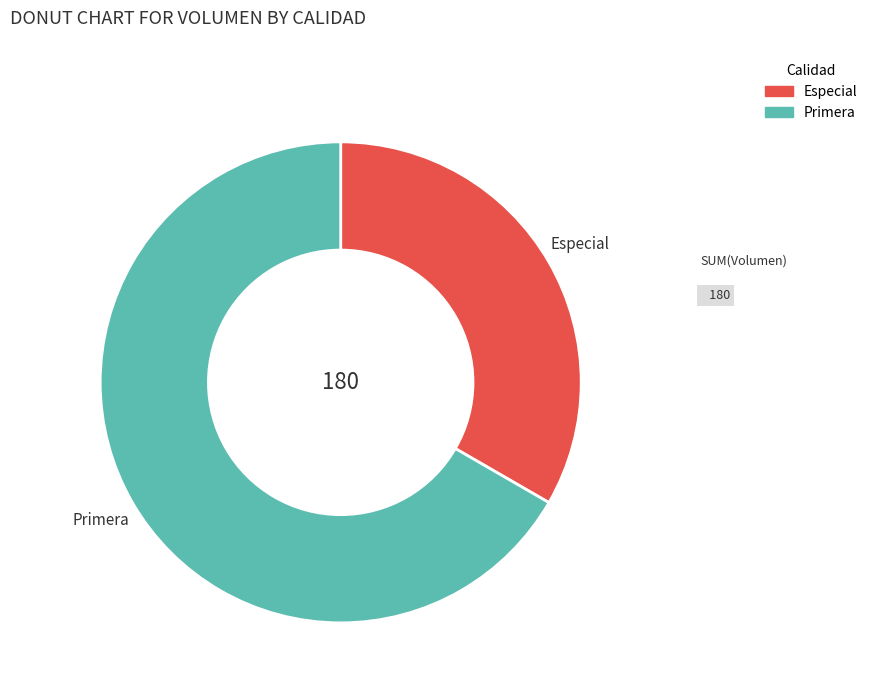

Which slice represents more than half of the pie?

Primera